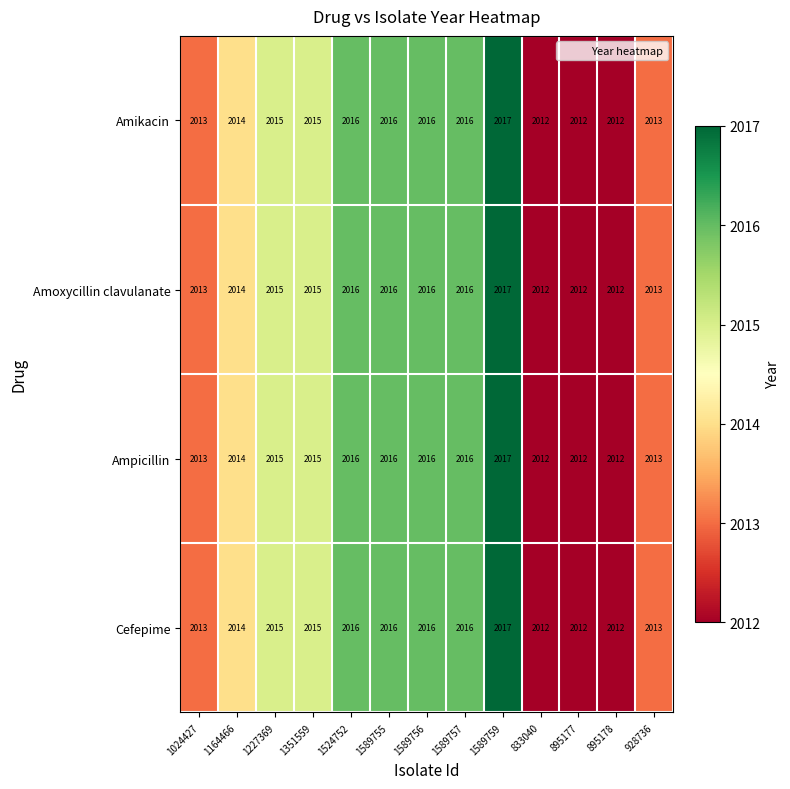

How many Amoxycillin clavulanate values are between 2013 and 2016?

9